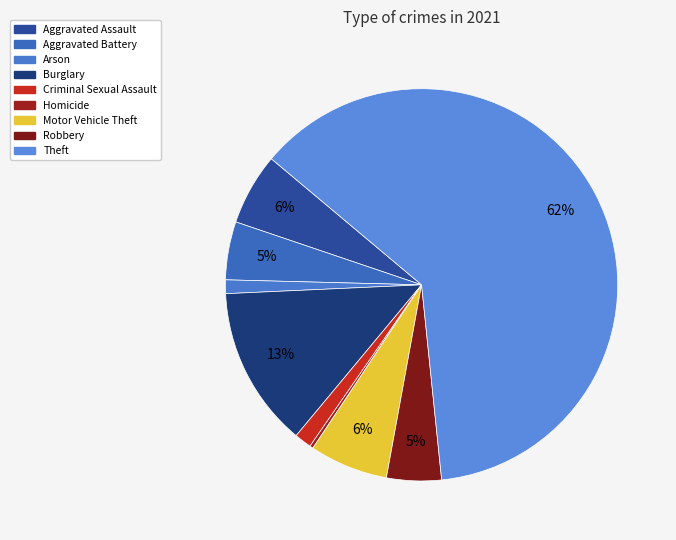

What percentage do Burglary and Aggravated Battery together represent?

18.0%